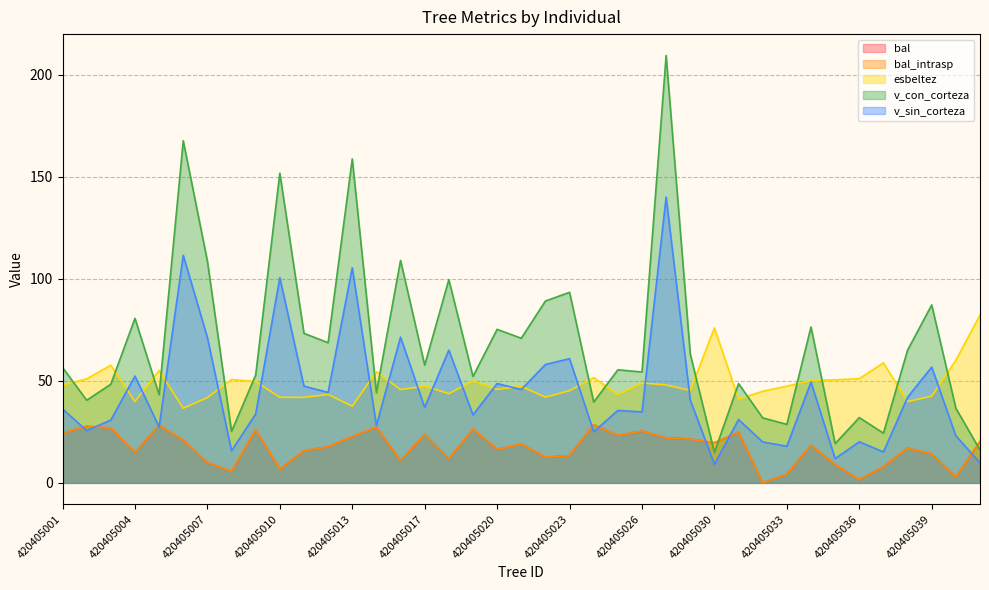

What value does the esbeltez series have at 420405007?

41.8